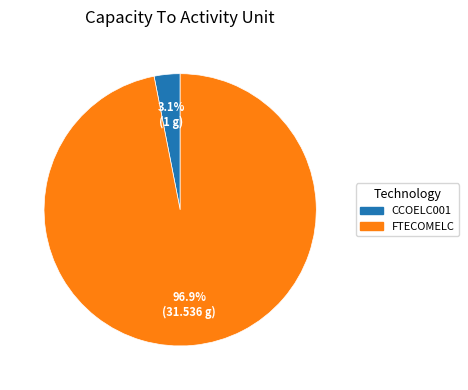

Is it true that CCOELC001 is 3% of the pie?

True